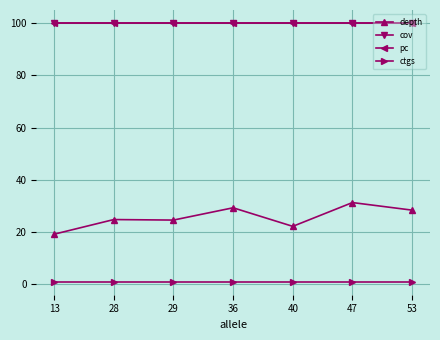

Reading left to right, list all the values displayed in this chart.

depth: 13=19.2	28=24.8	29=24.6	36=29.3	40=22.2	47=31.3	53=28.4
cov: 13=100.0	28=100.0	29=100.0	36=100.0	40=100.0	47=100.0	53=100.0
pc: 13=100.0	28=100.0	29=100.0	36=100.0	40=100.0	47=100.0	53=100.0
ctgs: 13=1.0	28=1.0	29=1.0	36=1.0	40=1.0	47=1.0	53=1.0